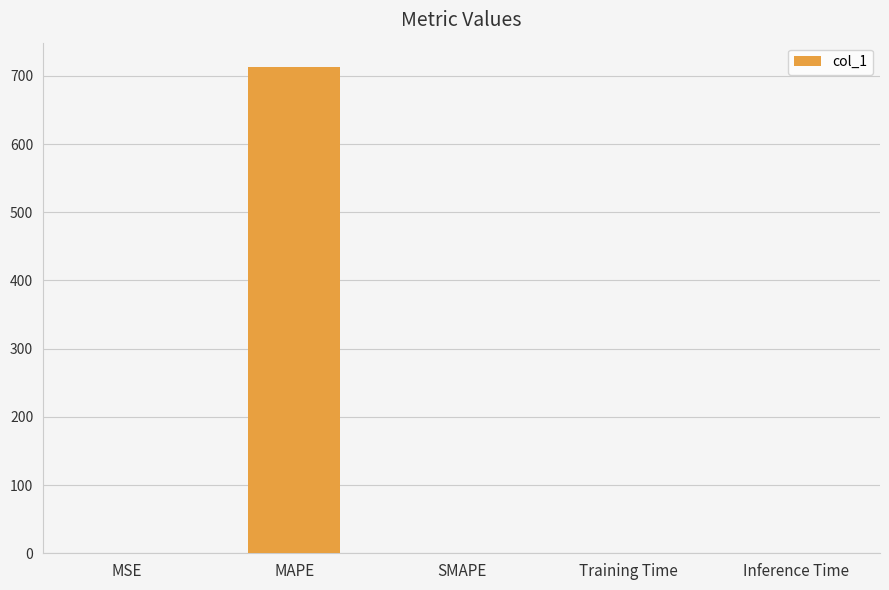

Is it true that the value at Inference Time is 0.0?

True